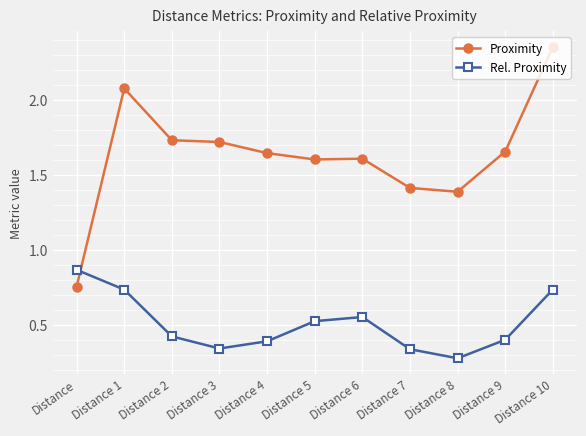

What position from the right is Distance 8?

3